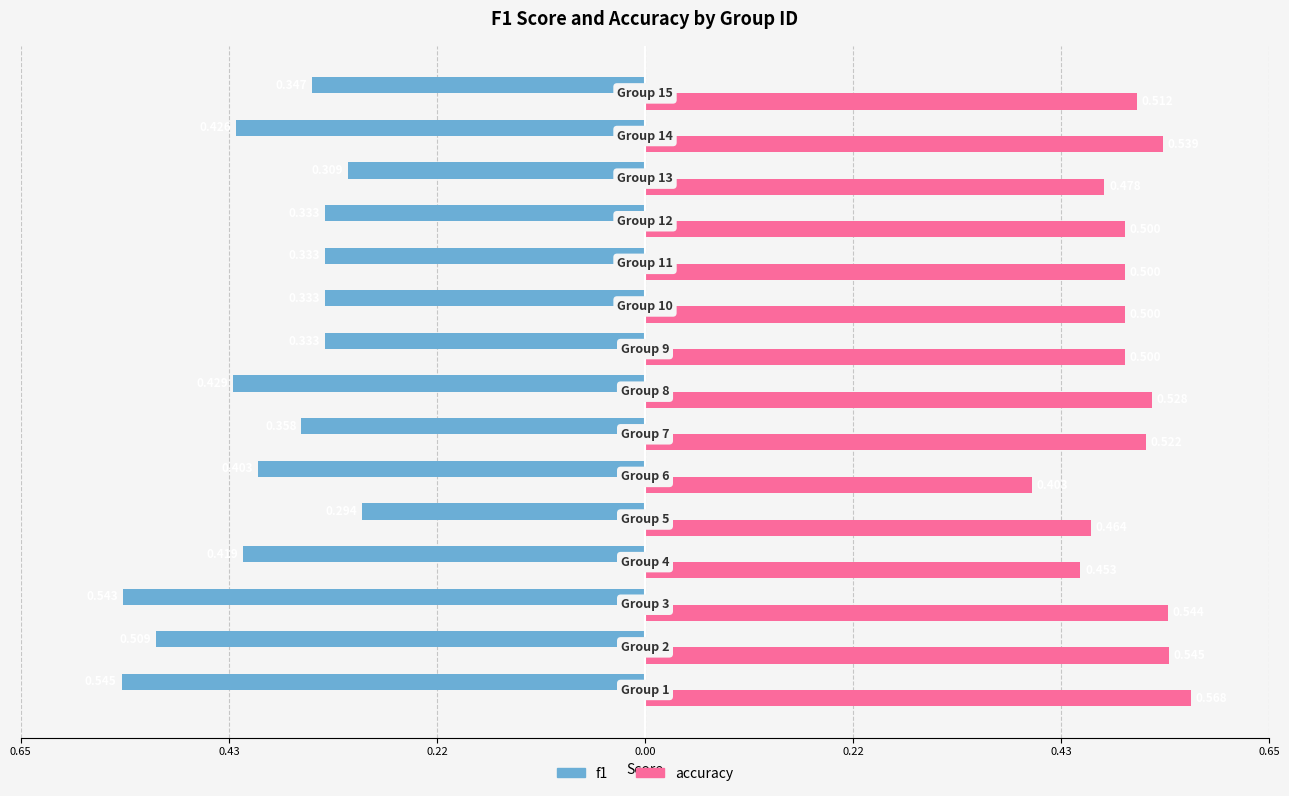

Which series has the largest total across all categories?

accuracy